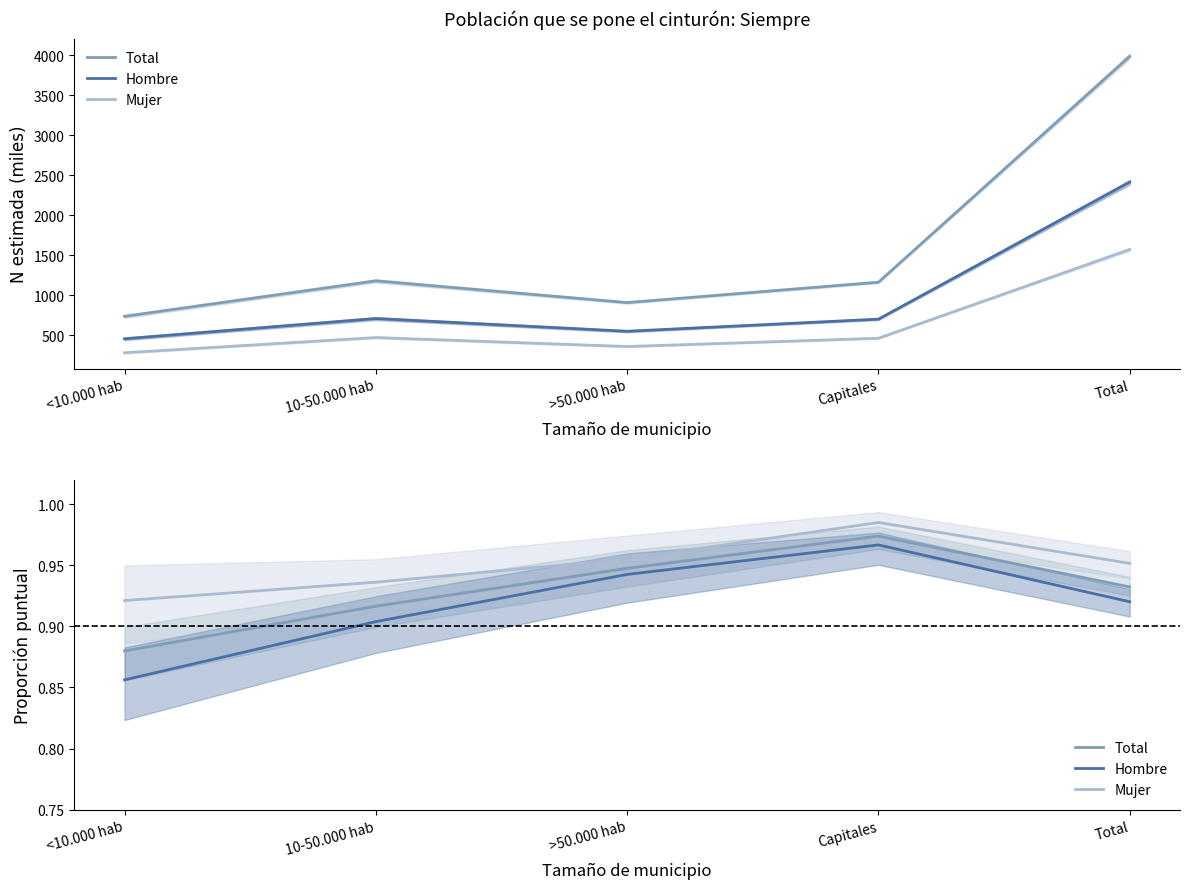

What is the smallest value displayed?

0.9